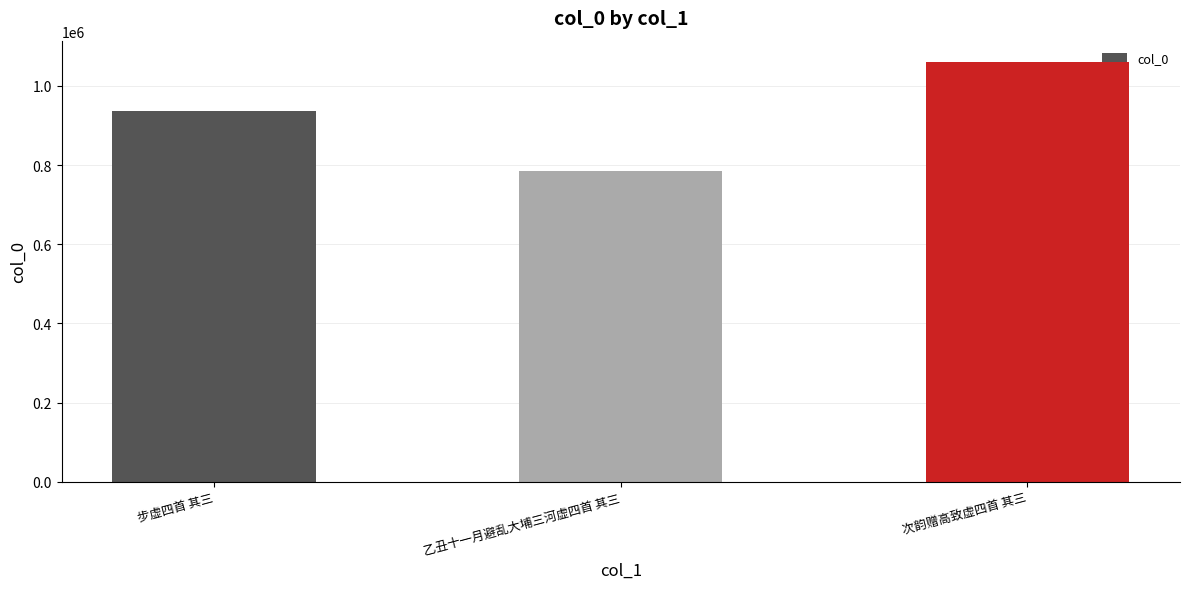

Between 次韵赠高致虚四首 其三 and 步虚四首 其三, which is larger?

次韵赠高致虚四首 其三